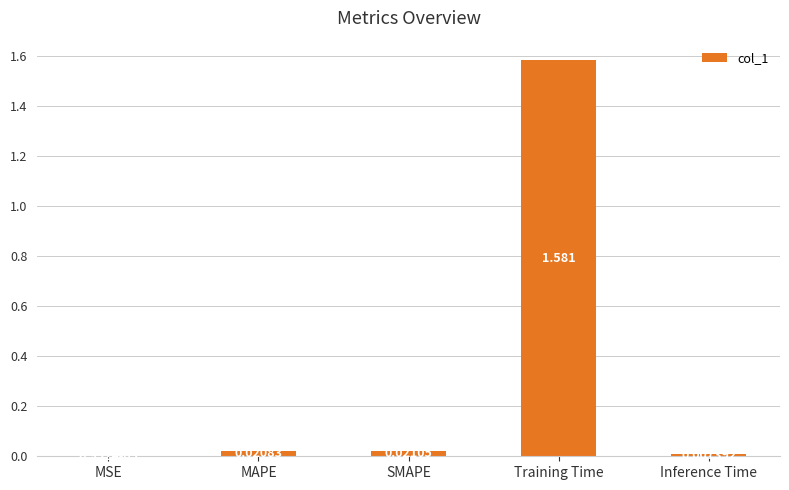

At which label is the value closest to 0?

MSE